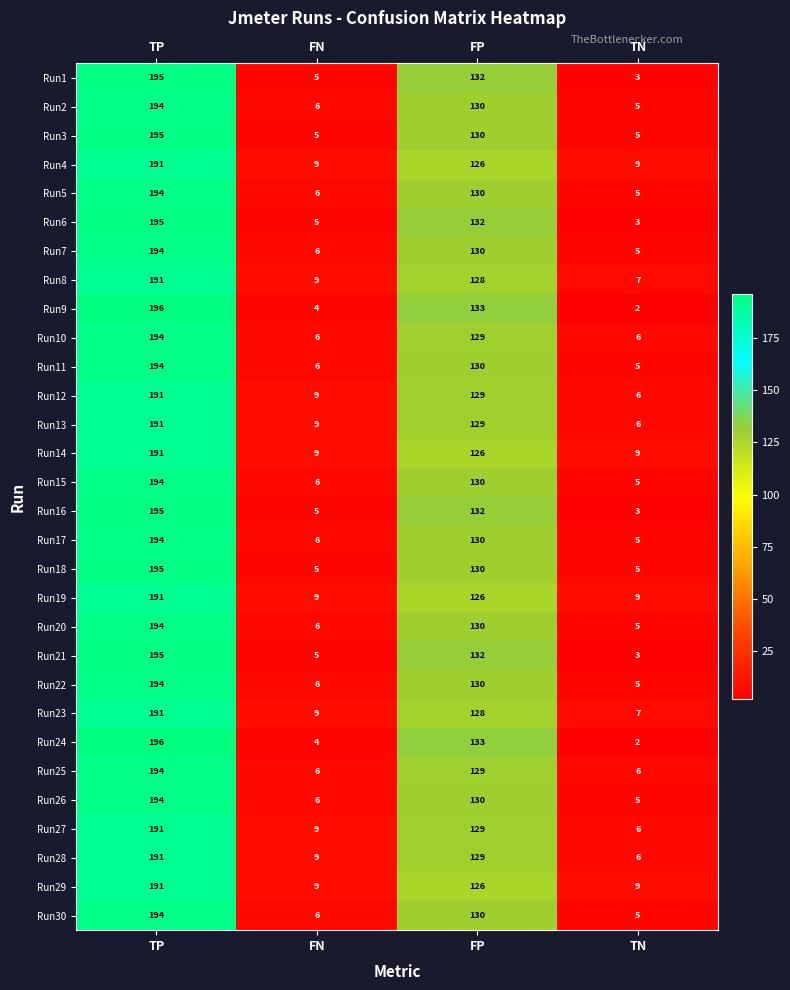

The value of Run30 at TP is 194. True or false?

True